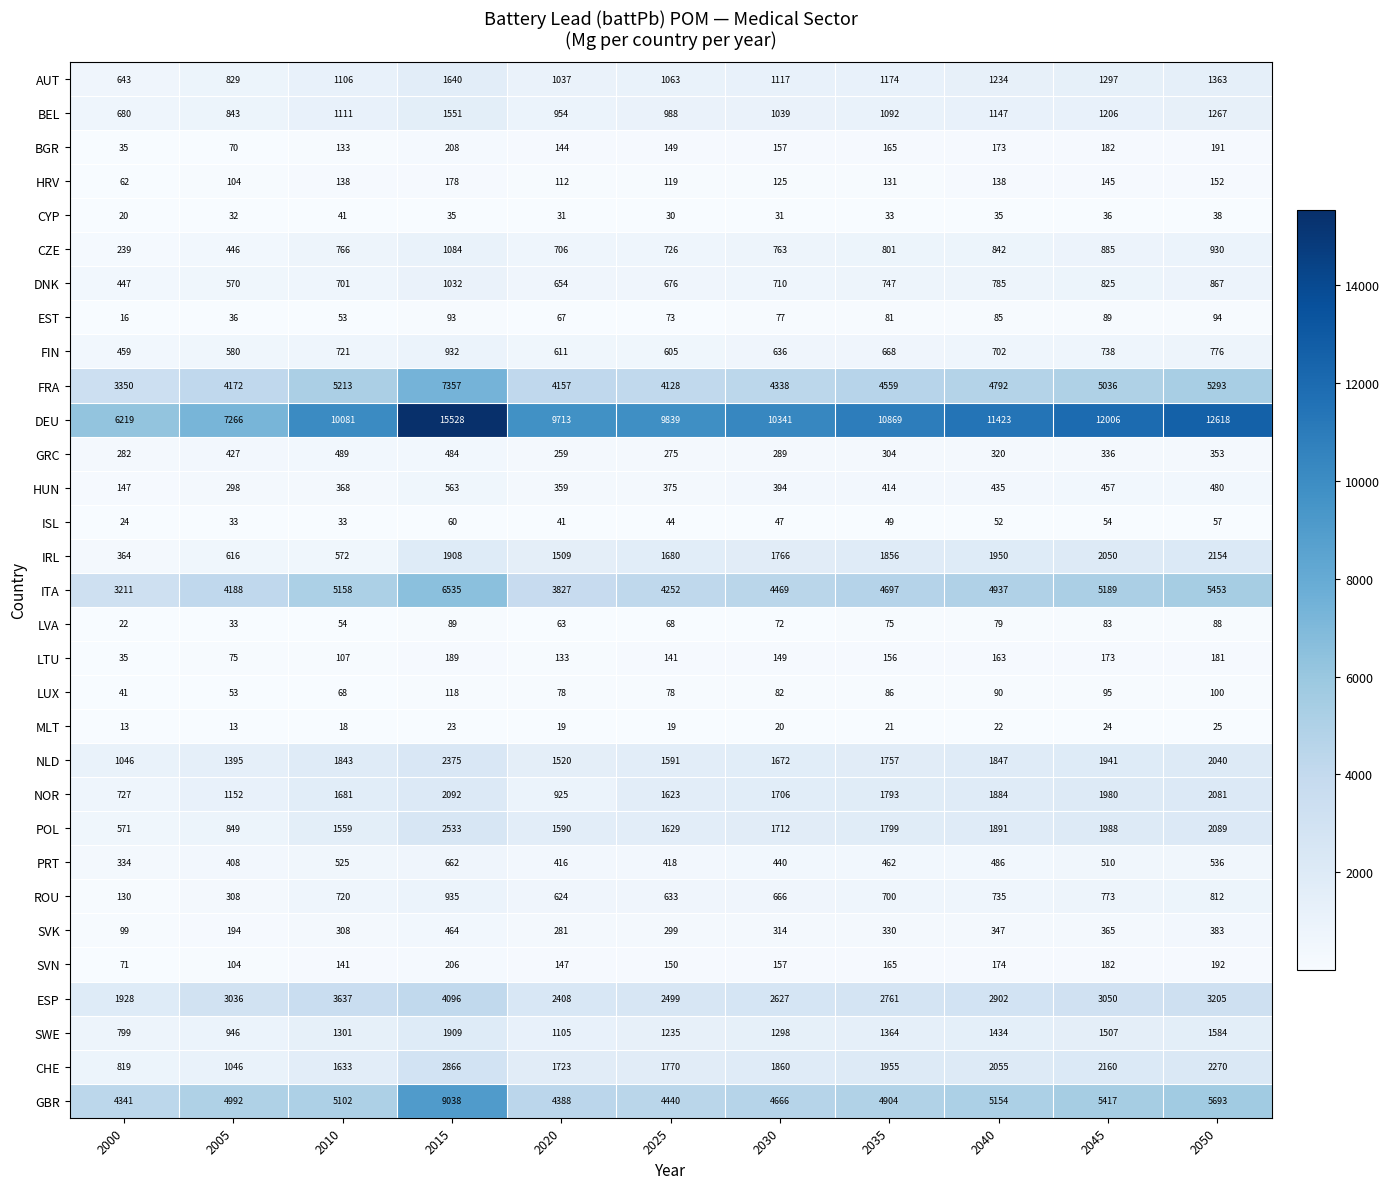

What is the total value across all series at 2010?

45381